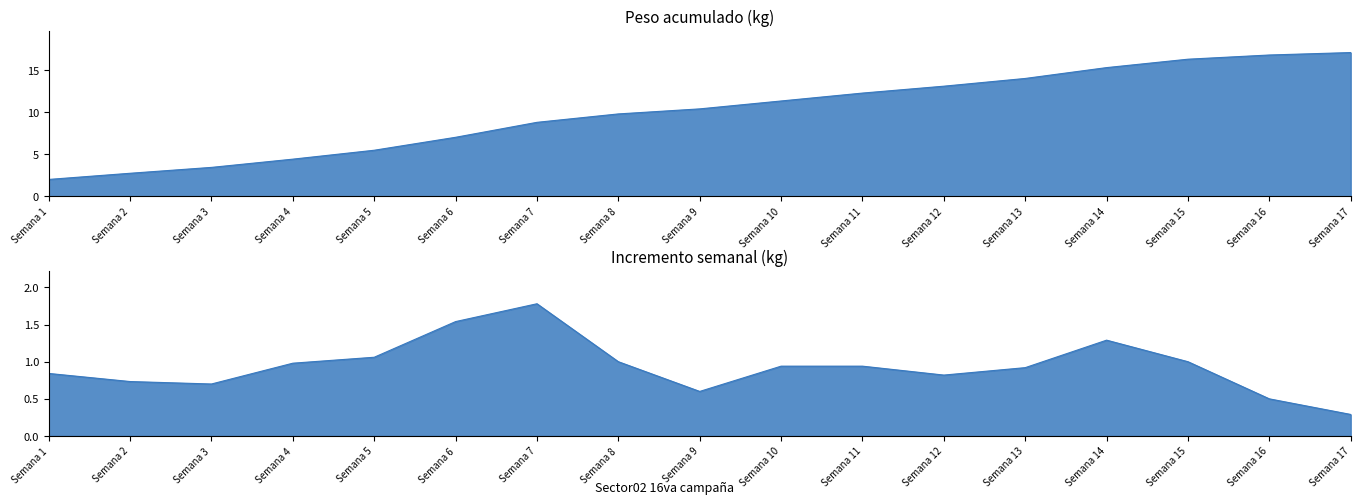

Reading left to right, extract all data points from this chart.

Peso: 2.0	2.7	3.4	4.4	5.5	7.0	8.8	9.8	10.4	11.3	12.3	13.1	14.0	15.3	16.3	16.8	17.1
Incremento: 0.8	0.7	0.7	1.0	1.1	1.5	1.8	1.0	0.6	0.9	0.9	0.8	0.9	1.3	1.0	0.5	0.3